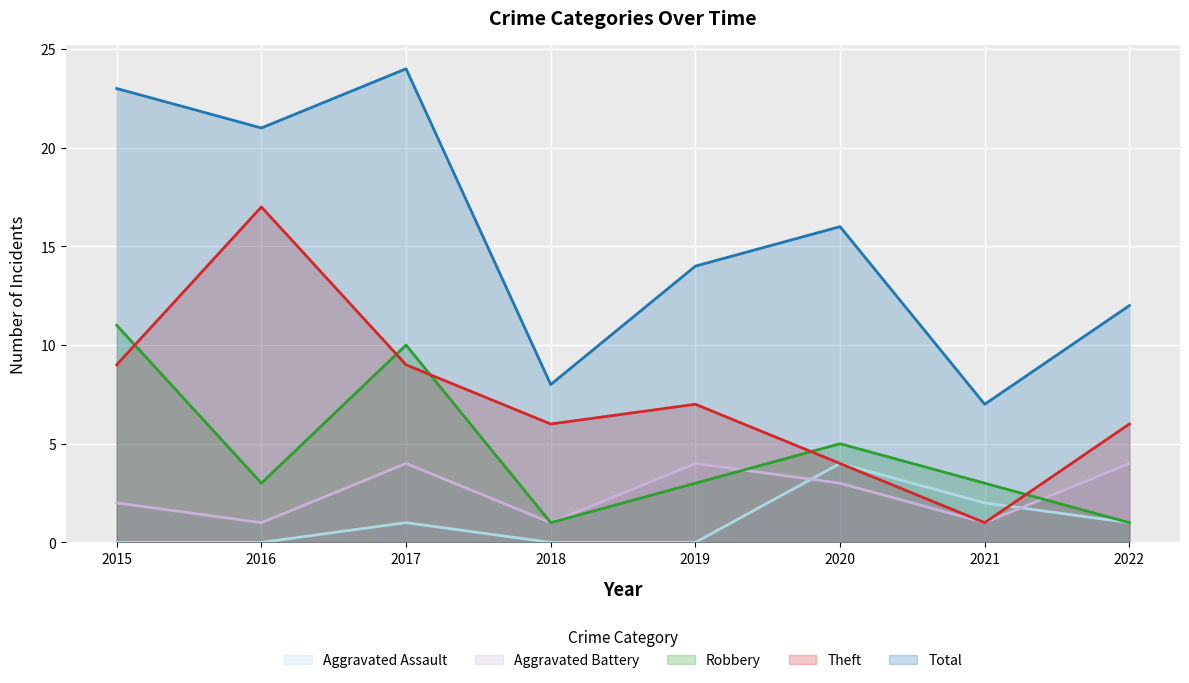

How many lines are shown in the chart?

5